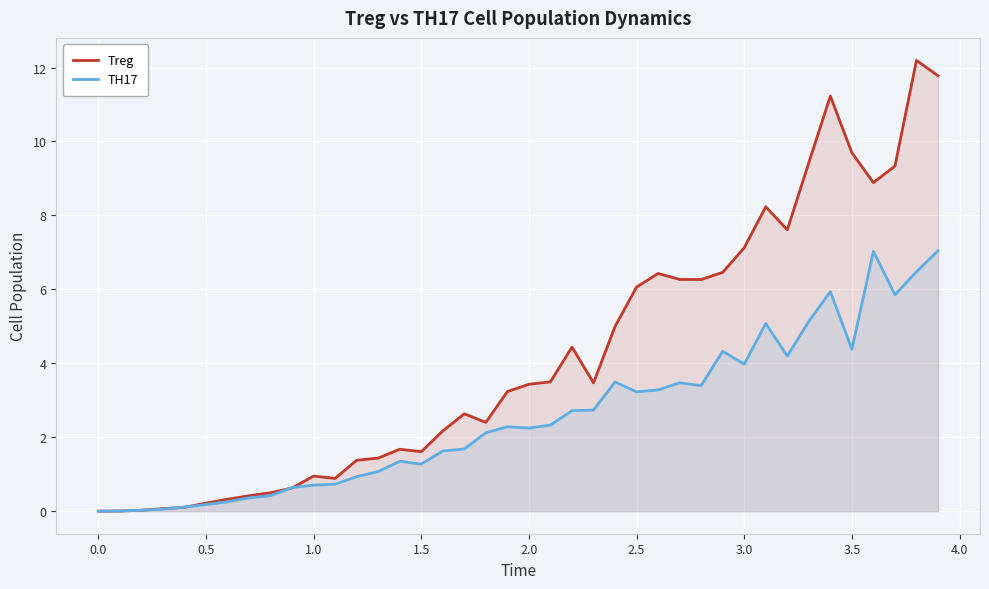

True or false: Treg has more than 2 points higher than both neighbors.

True